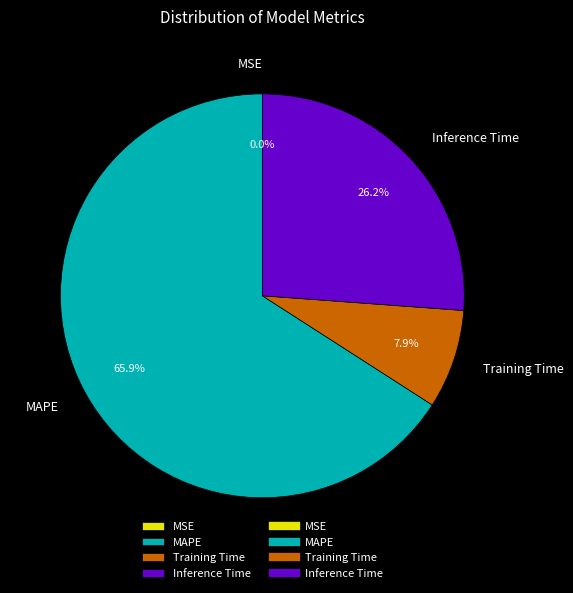

To the nearest percent, what is the difference between the largest and smallest slice percentages?

66%